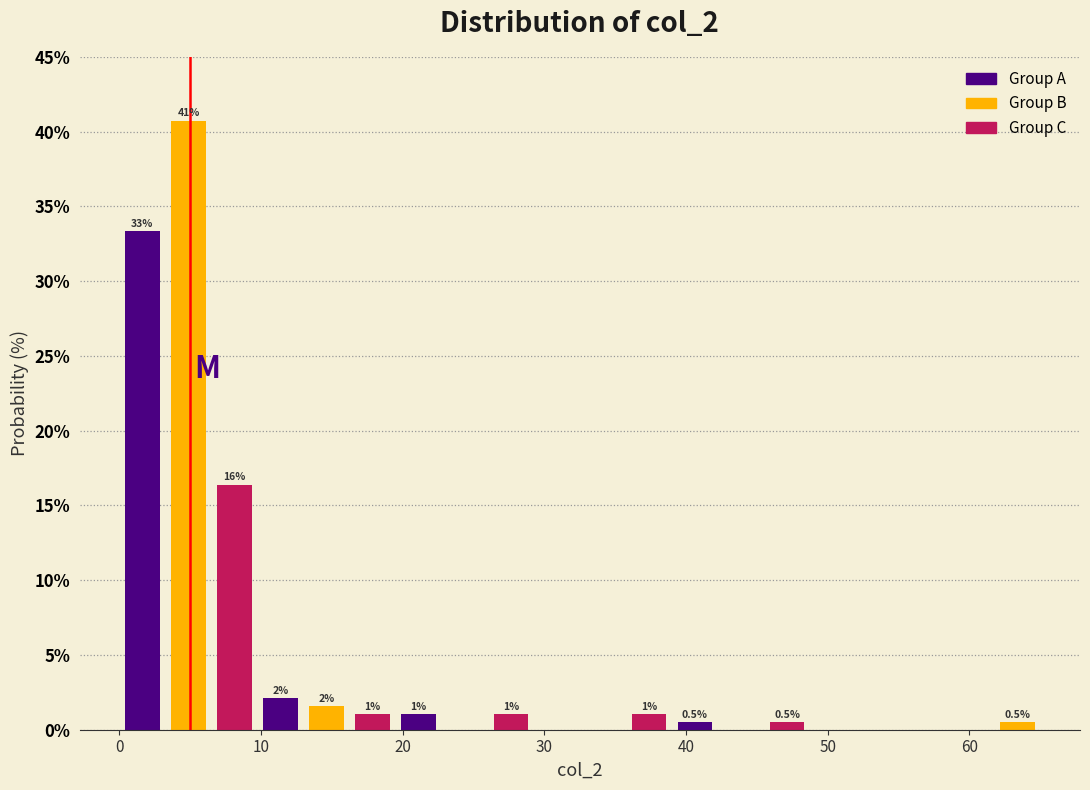

Around what value on the x-axis is the tallest bar? Give the approximate position of its centre, as read against the axis.

5